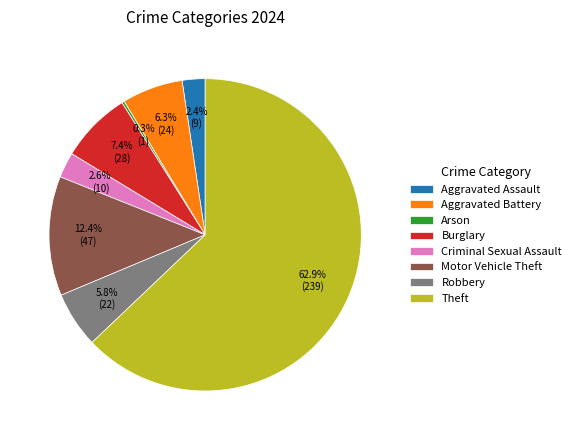

Approximately how many times larger is the value at Motor Vehicle Theft compared to Aggravated Assault?

5.2